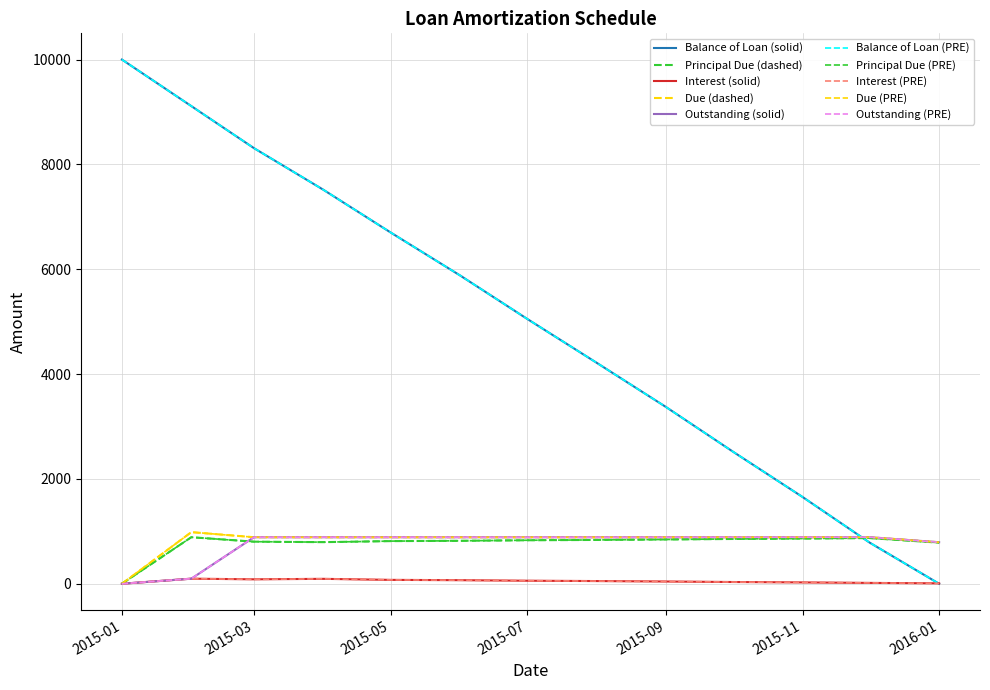

Is this an area chart (filled region under the line)?

No